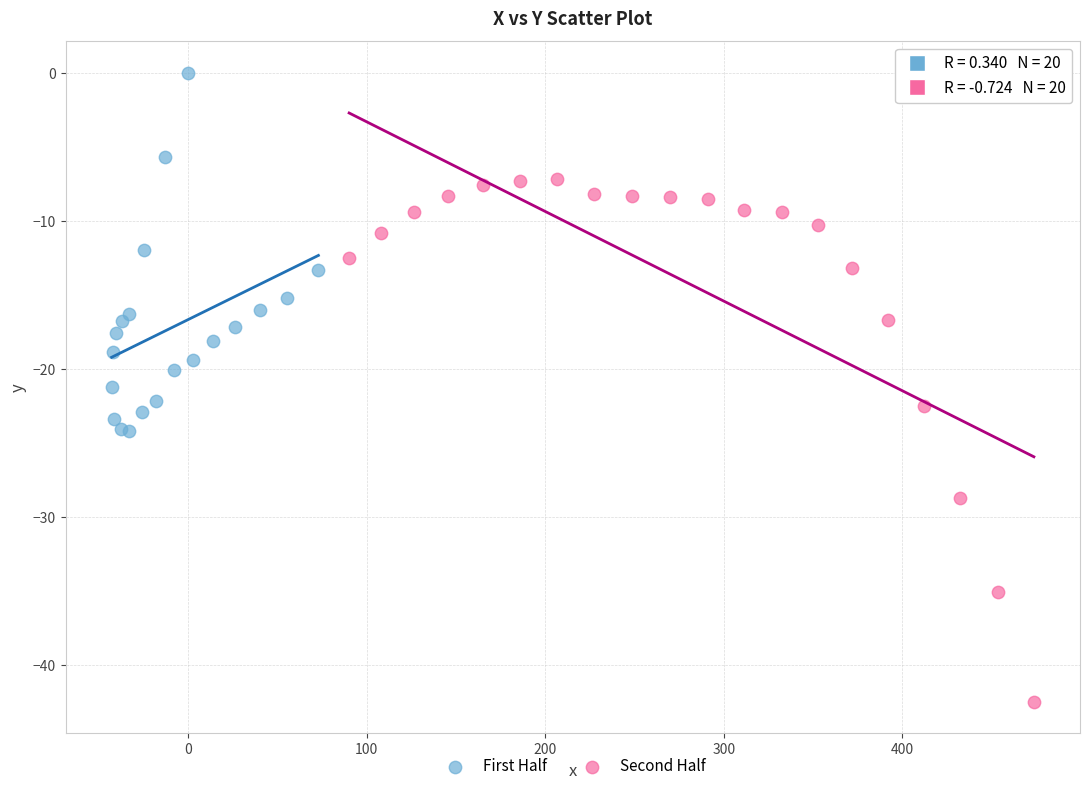

Which series has the widest spread of Y values?

Second Half